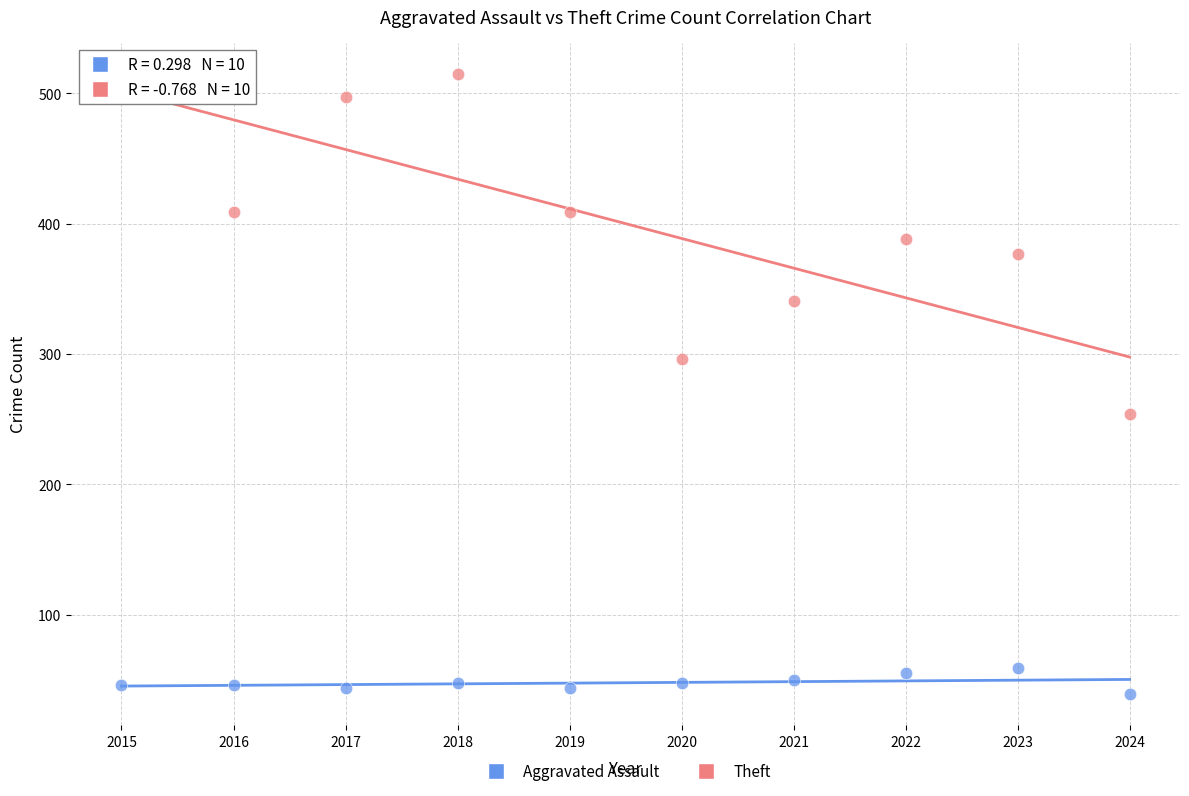

Across all data points, what is the range of Y values (max minus min)?

476